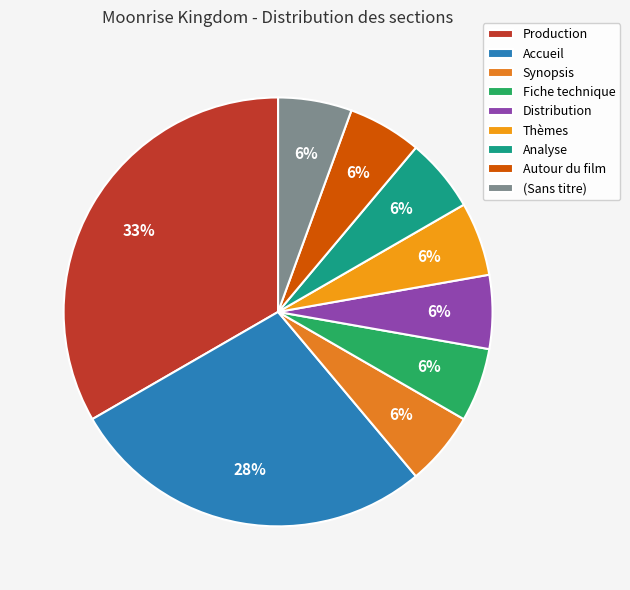

Count the number of slices in the pie.

9